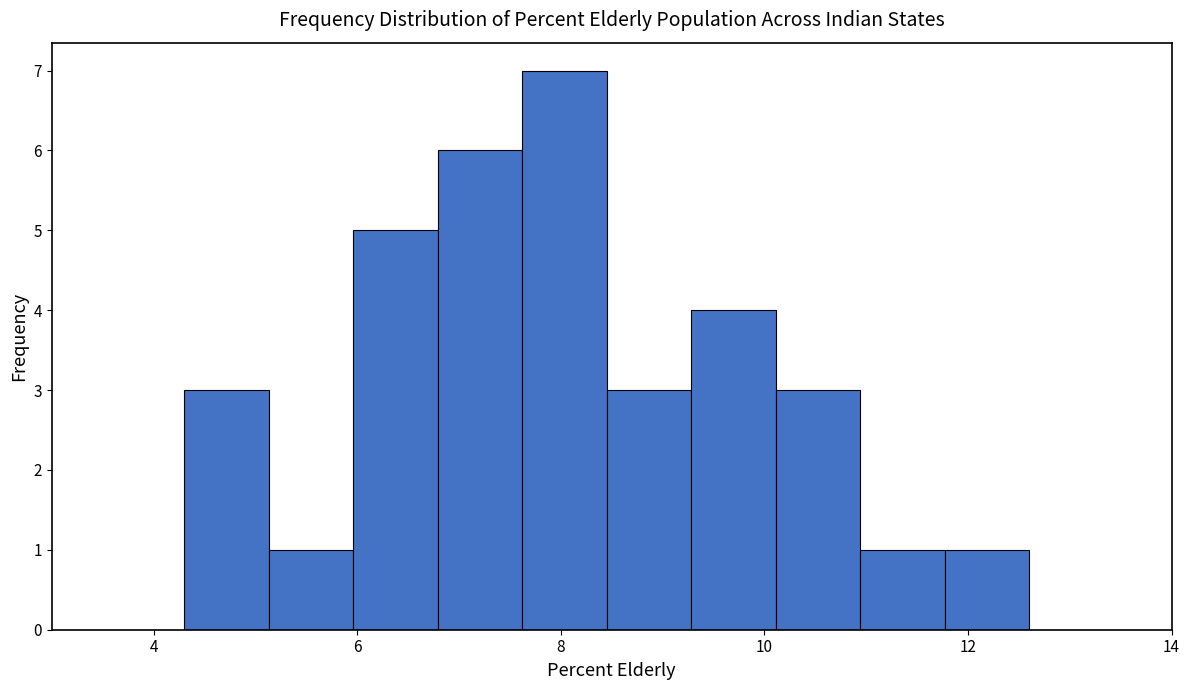

Over which range of the x-axis is the bar tallest?

7.6 to 8.4